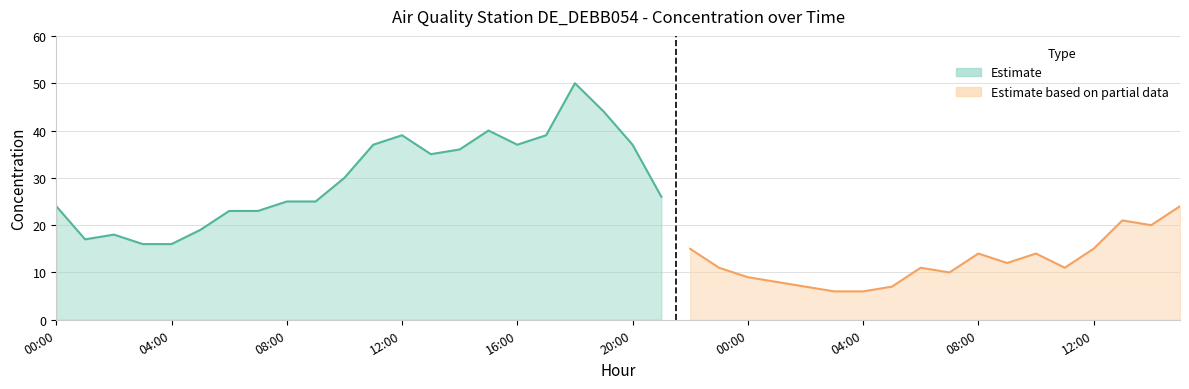

How many interior local valleys (lower than both neighbors) does the data have?

7